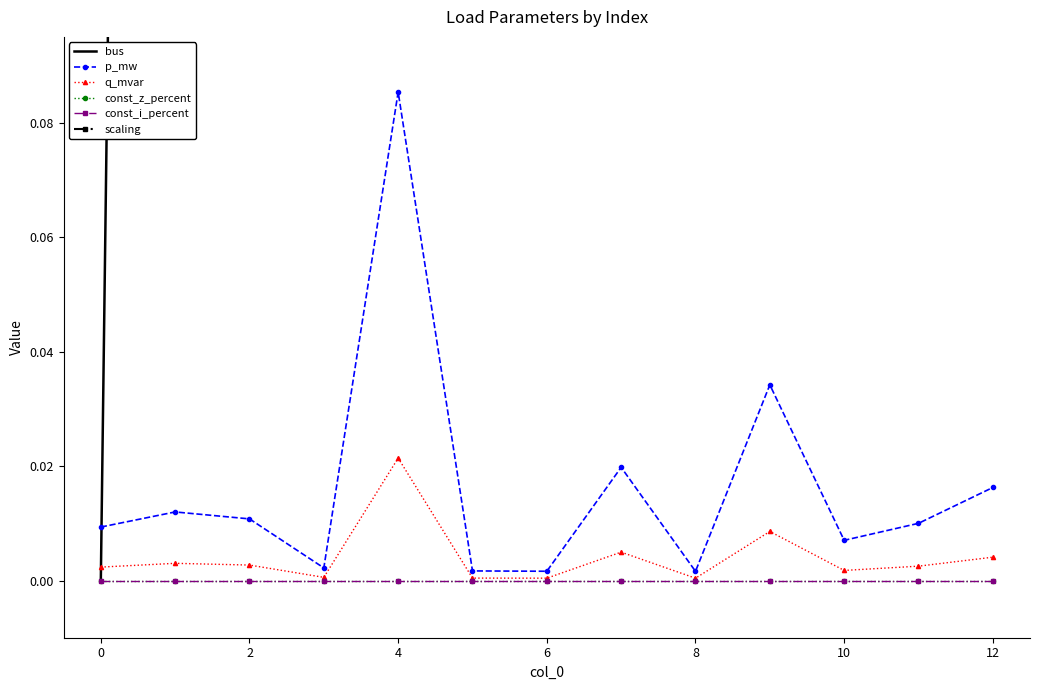

True or false: bus and const_i_percent cross at least once.

False